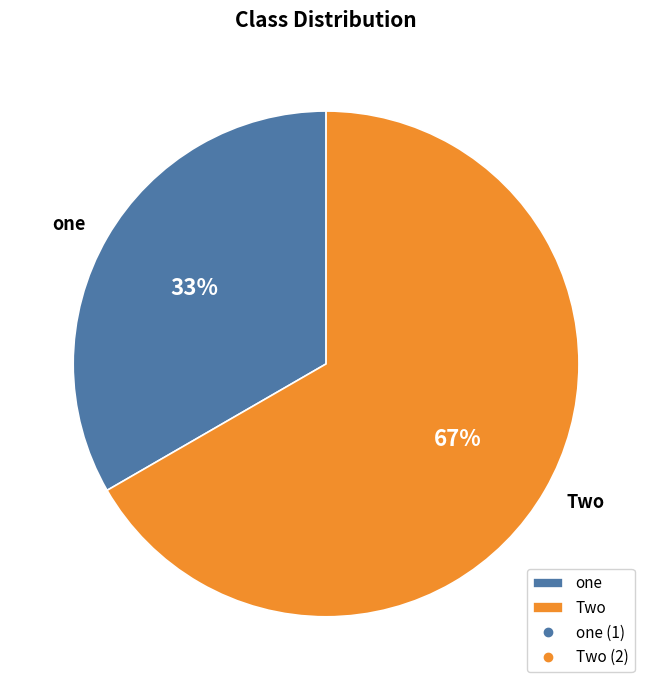

Do one and Two together represent more than half of the pie?

Yes